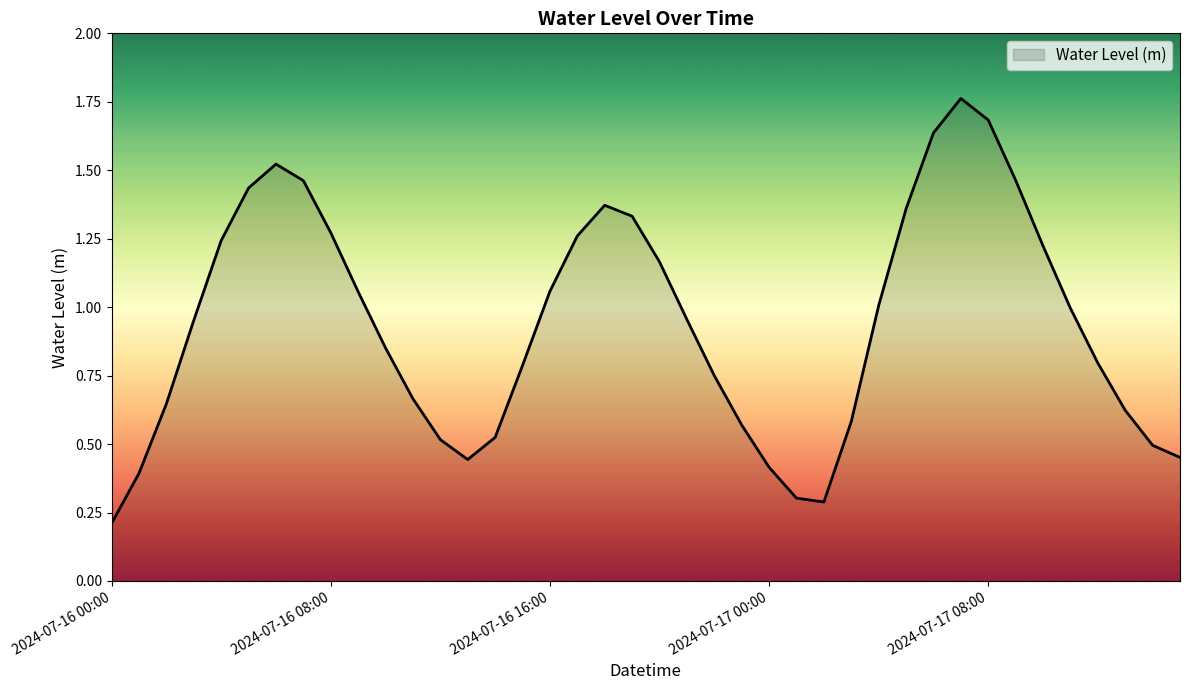

How many lines are shown in the chart?

1